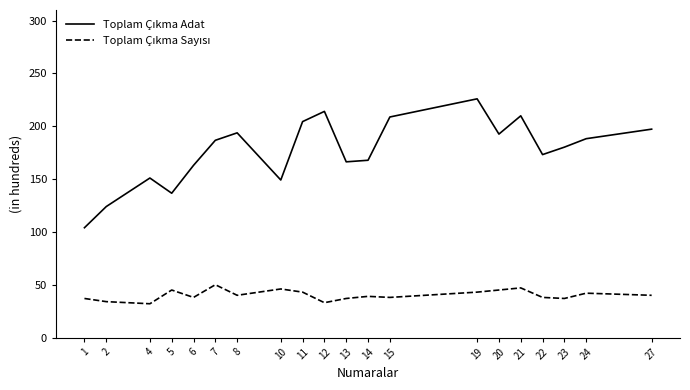

What is the total value across all series at 20?

237.6